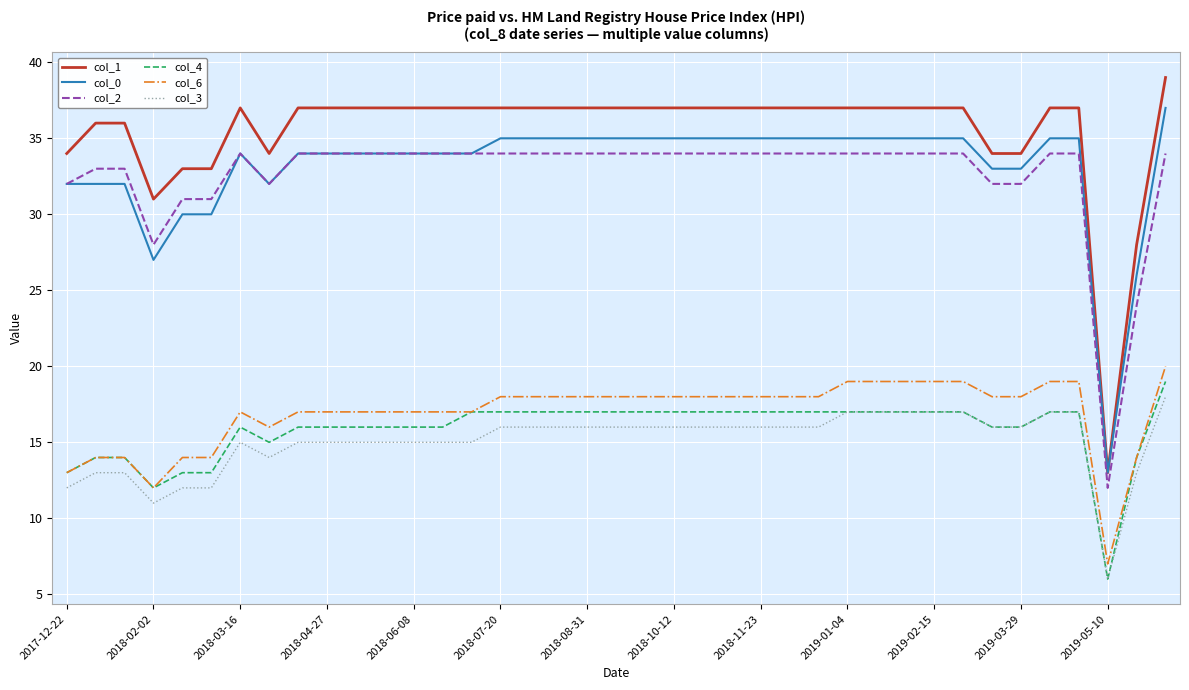

True or false: col_3 and col_1 intersect in this chart.

False